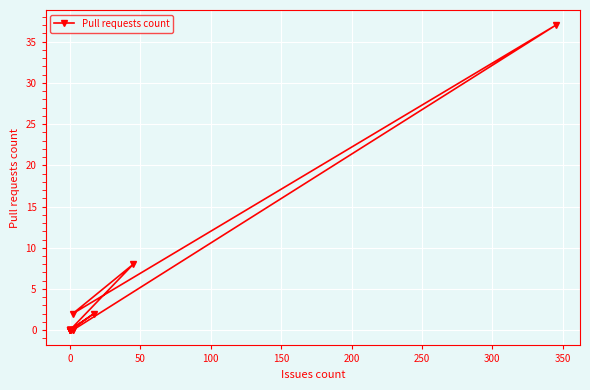

Reading left to right, transcribe all the data shown in this chart.

0	0	0	0	0	0	0	2	0	8	2	37	0	0